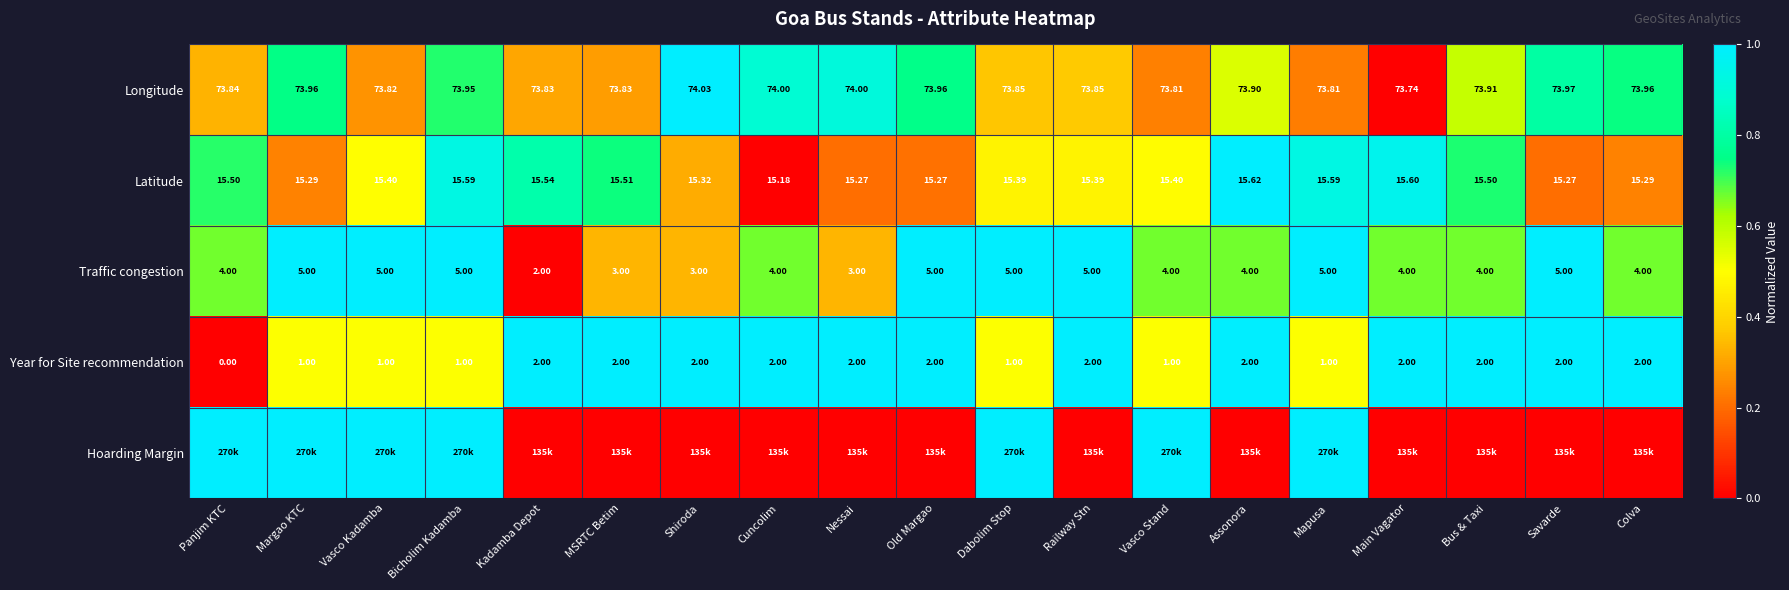

At which label does Year for Site recommendation reach its minimum?

Panjim KTC